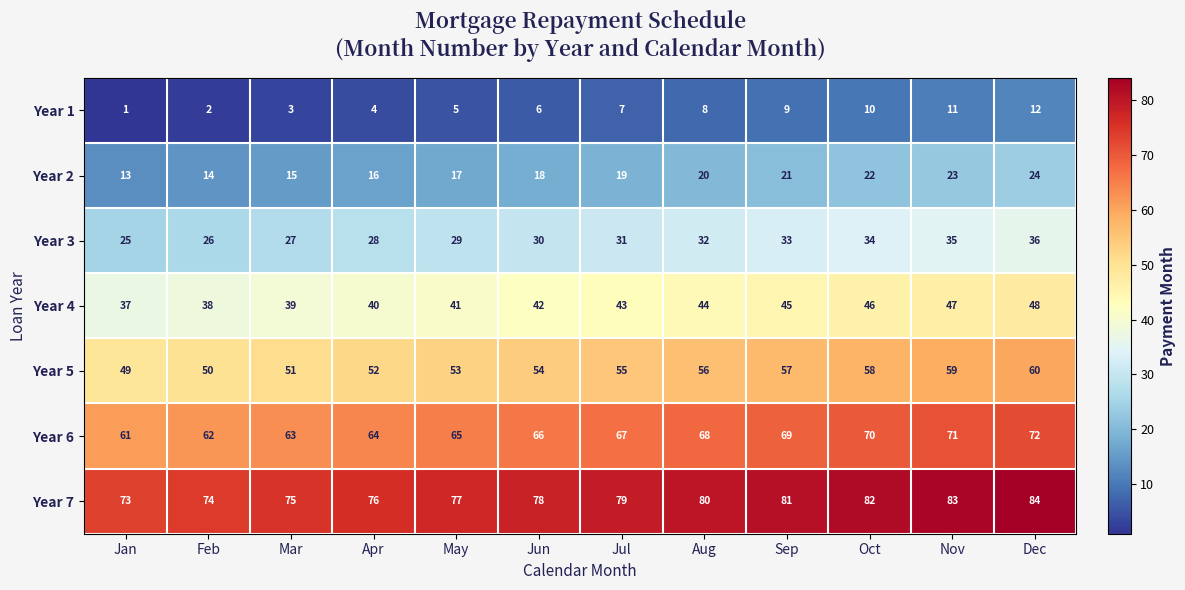

What is the difference between the highest and lowest values at Jun?

72